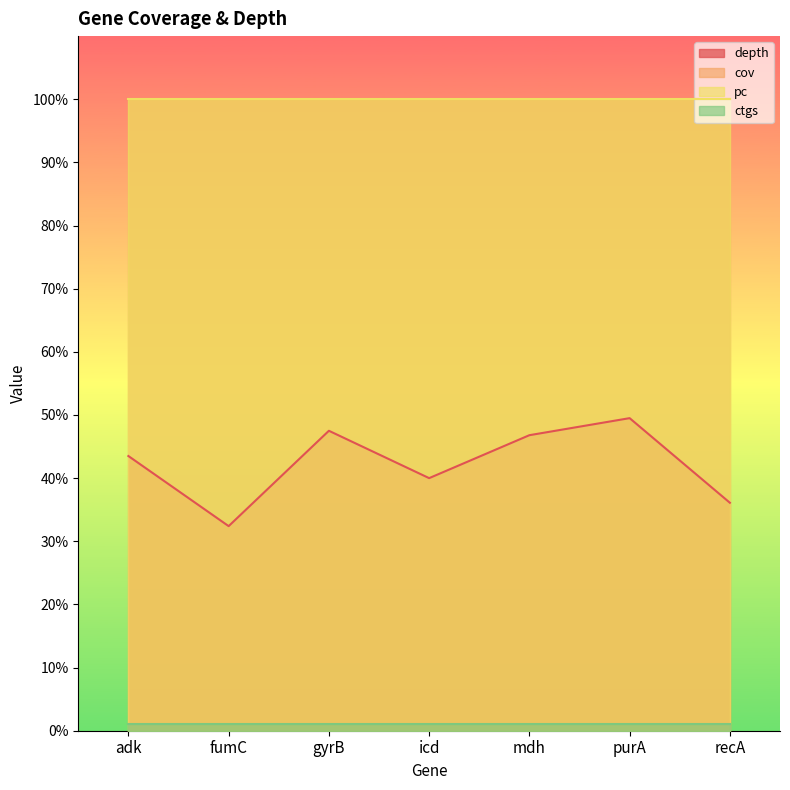

What is the sum of all depth values?

295.8